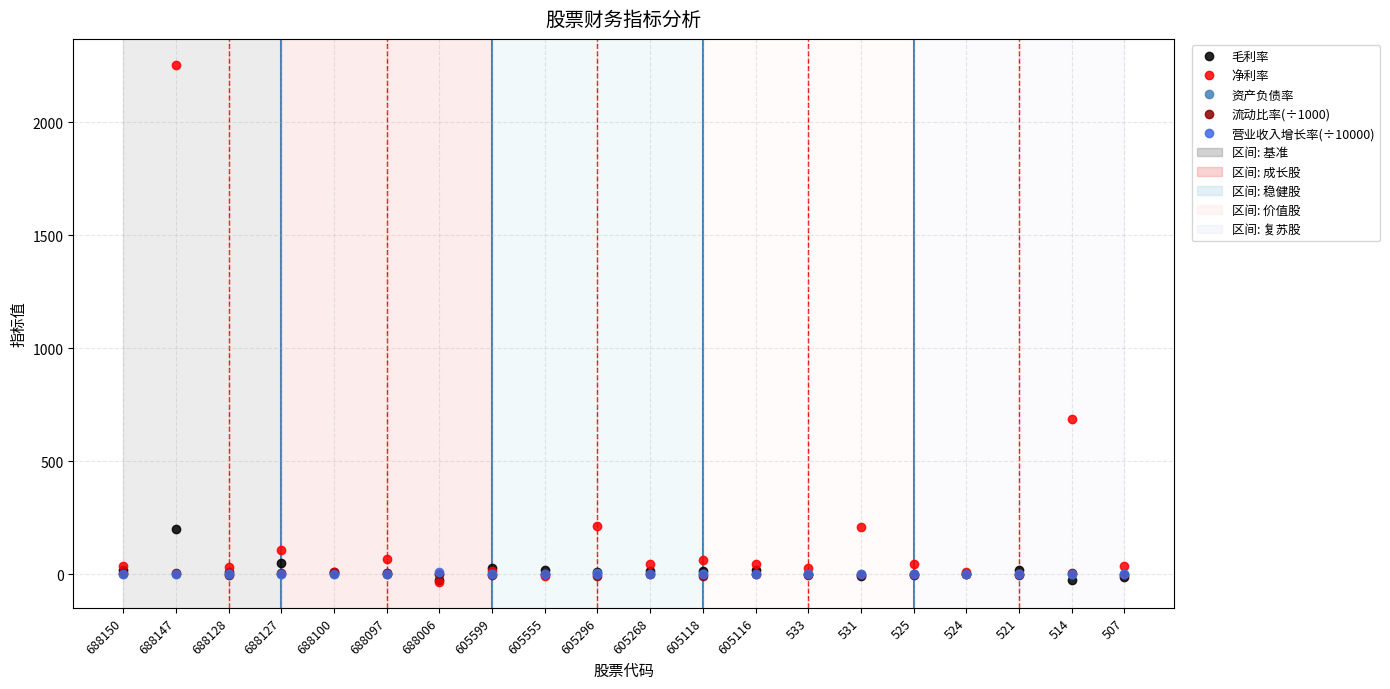

At how many categories does at least one series exceed 2053?

1